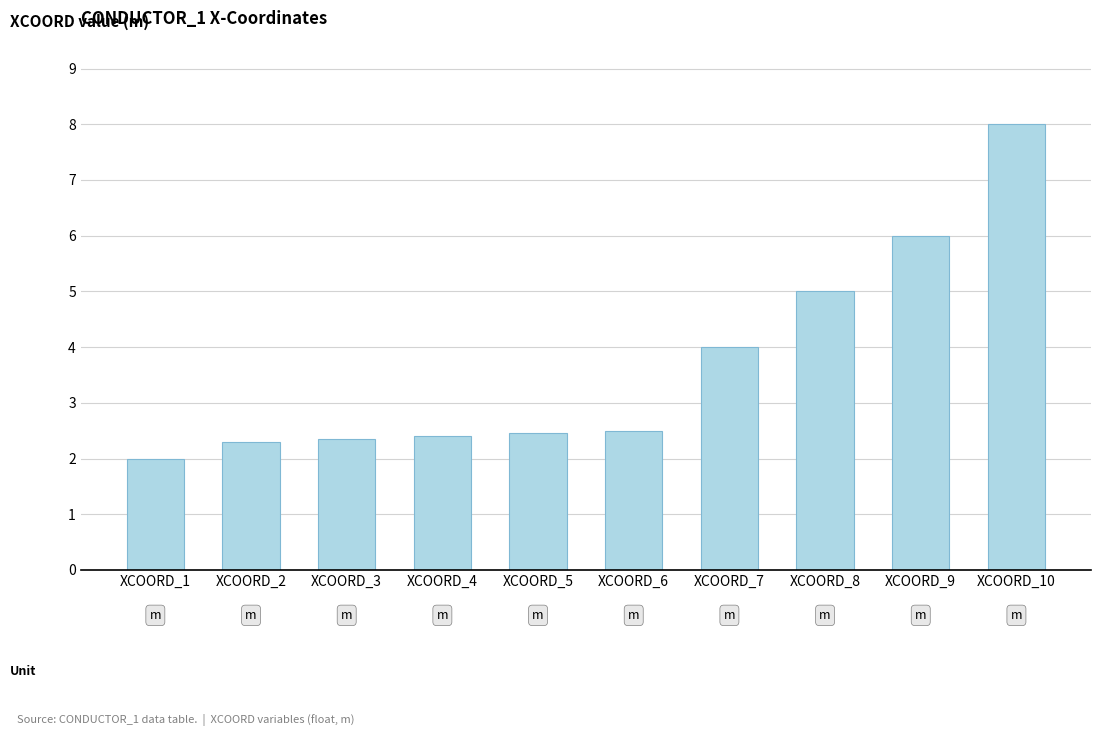

Approximately how many times larger is the value at XCOORD_10 compared to XCOORD_2?

3.5